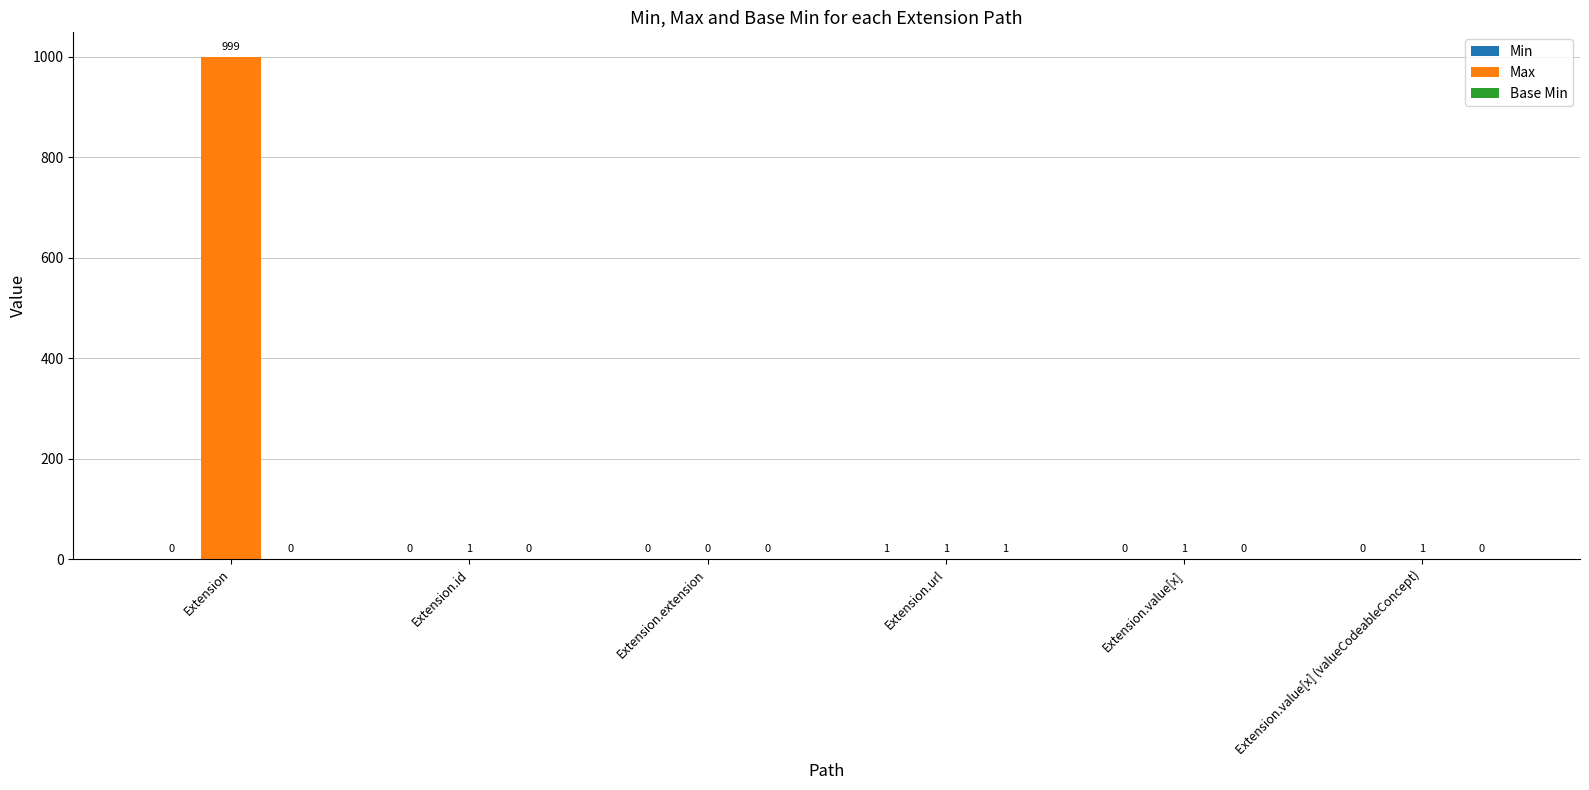

Are the bars horizontal?

No